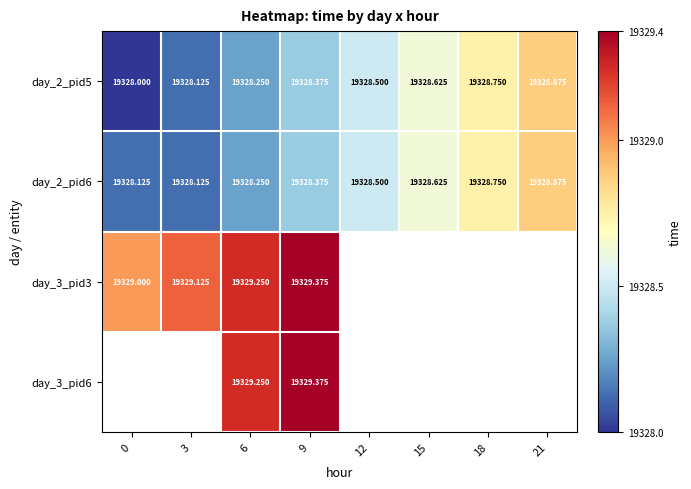

List the series in order of their overall mean, lowest first.

day_2_pid5, day_2_pid6, day_3_pid3, day_3_pid6